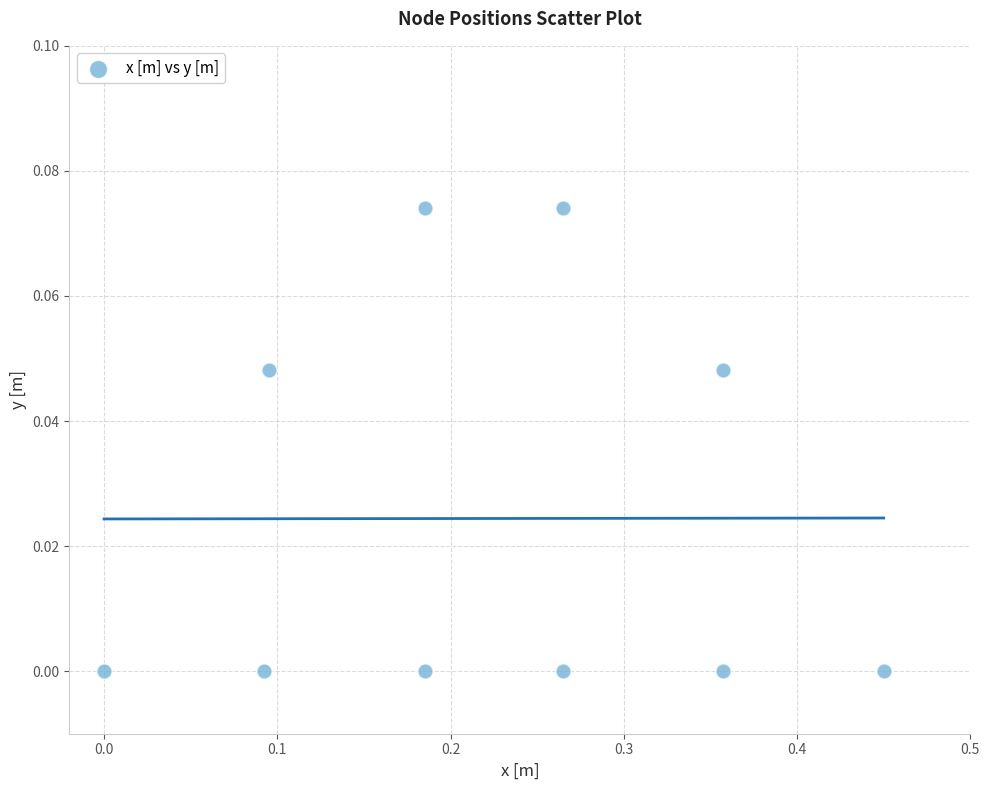

What is the range of X values (max minus min)?

0.5